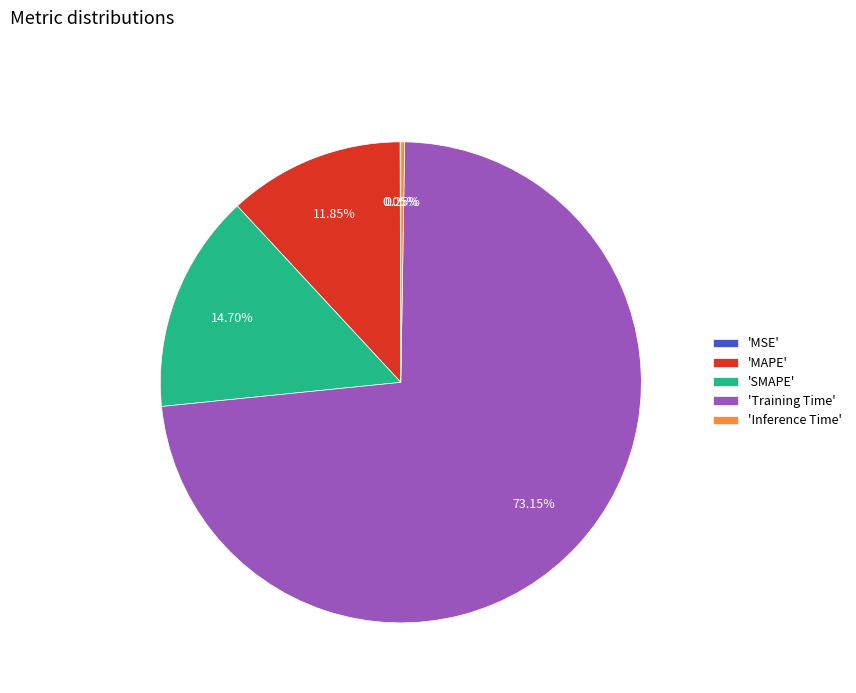

Which slice is the largest?

'Training Time'